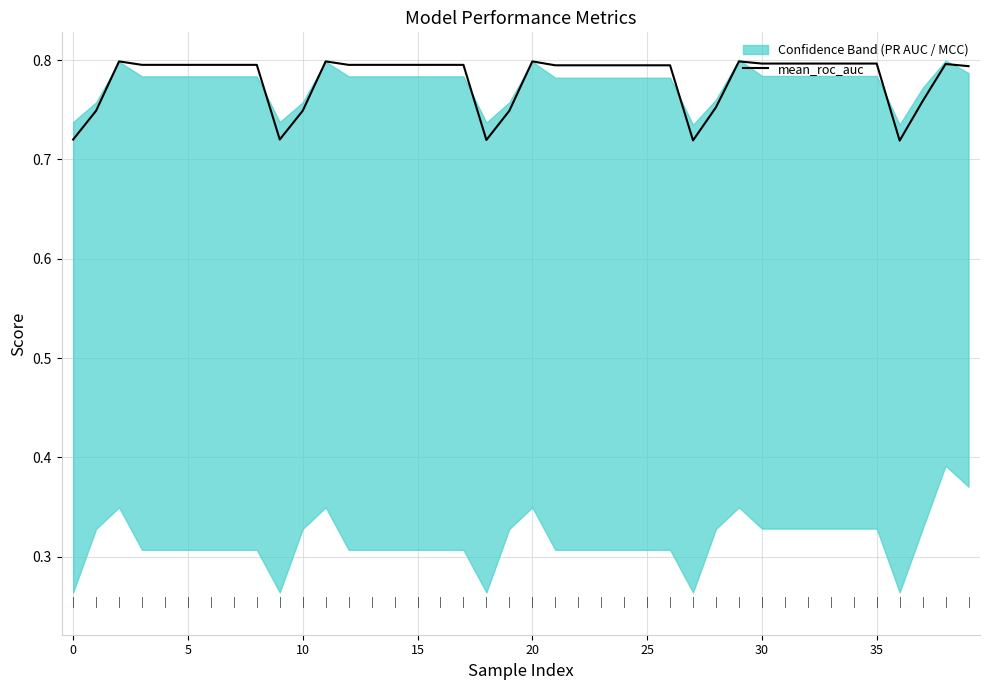

Does the chart display data point markers on the line(s)?

No